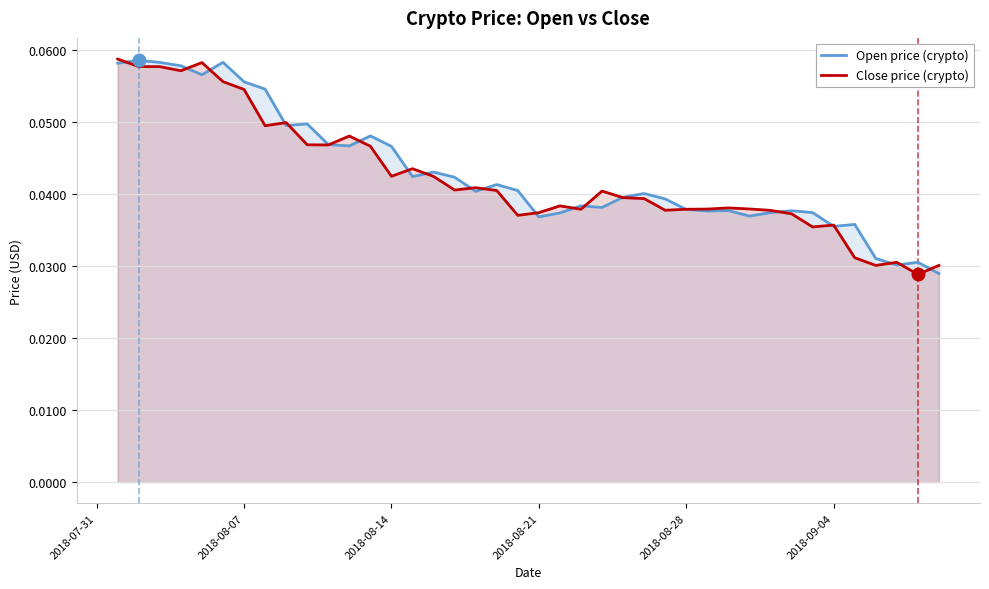

True or false: Open price (crypto) has a value of 0.0 at 2018-08-07.

False